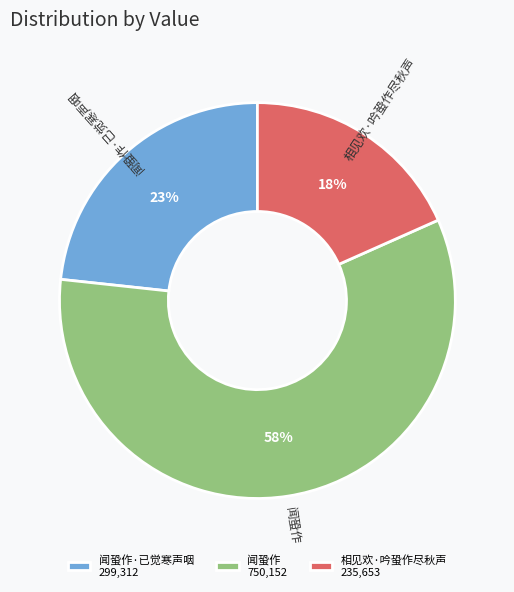

Between 闻蛩作·已觉寒声咽 and 闻蛩作, which is larger?

闻蛩作